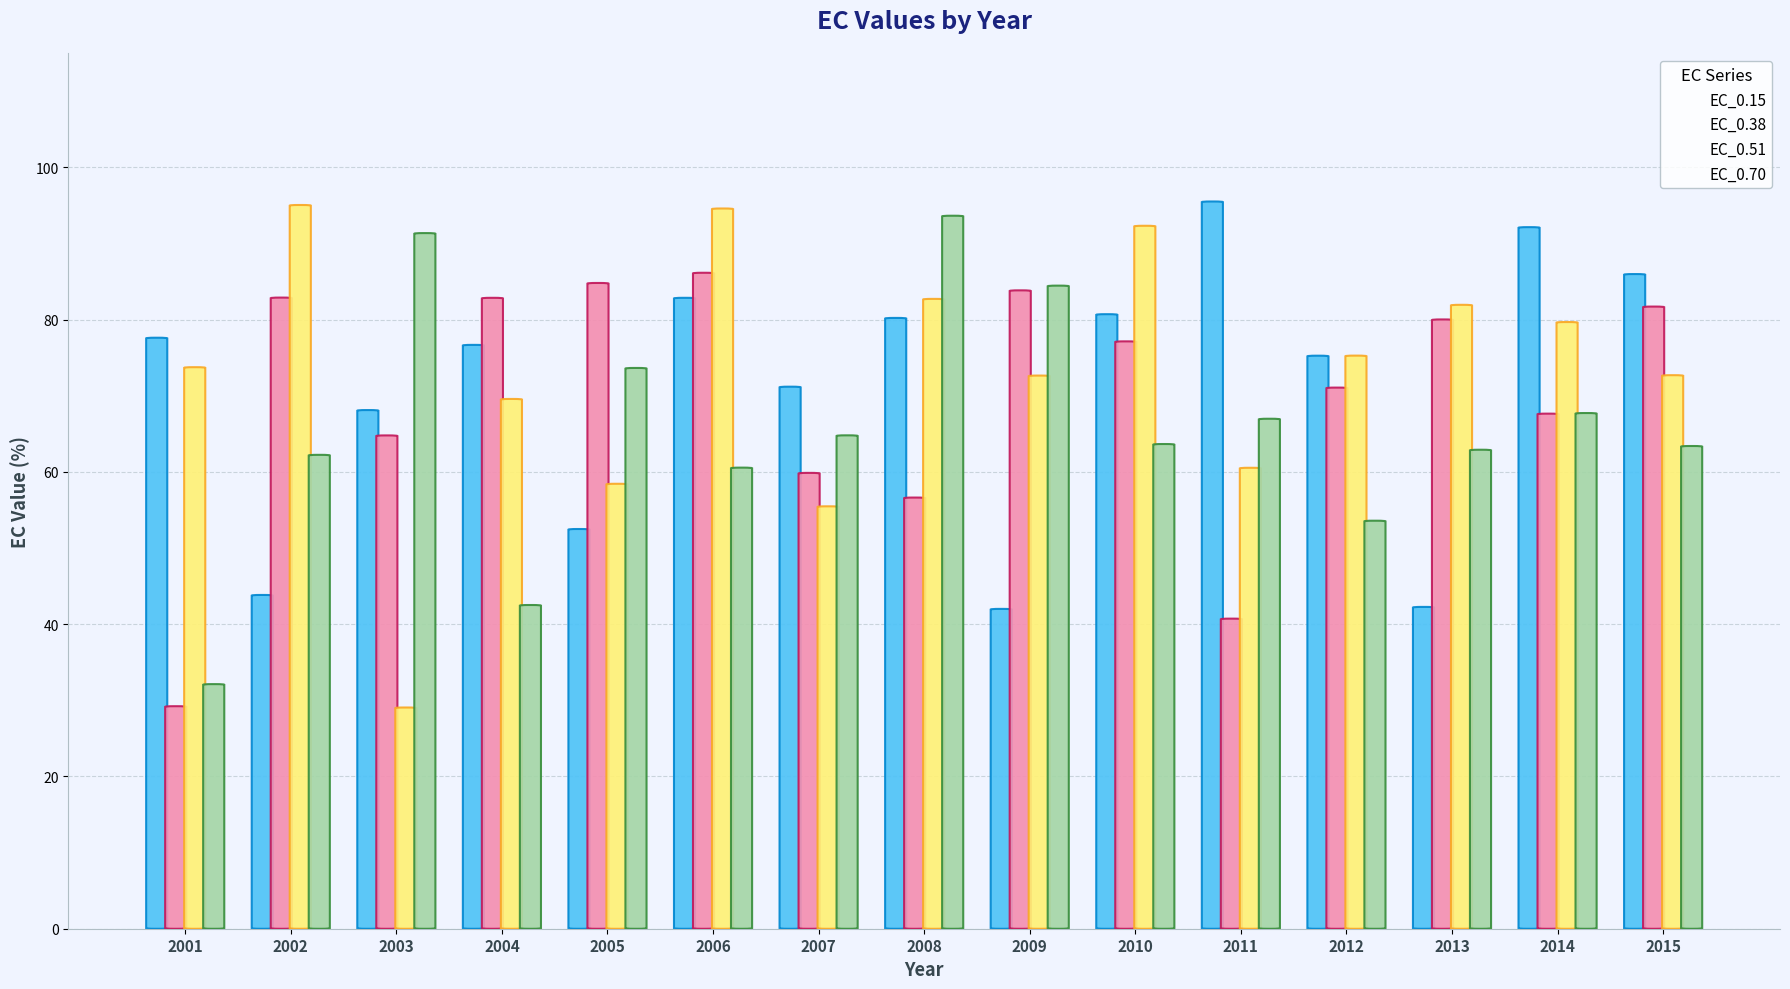

How many data points in EC_0.51 are above 73?

8